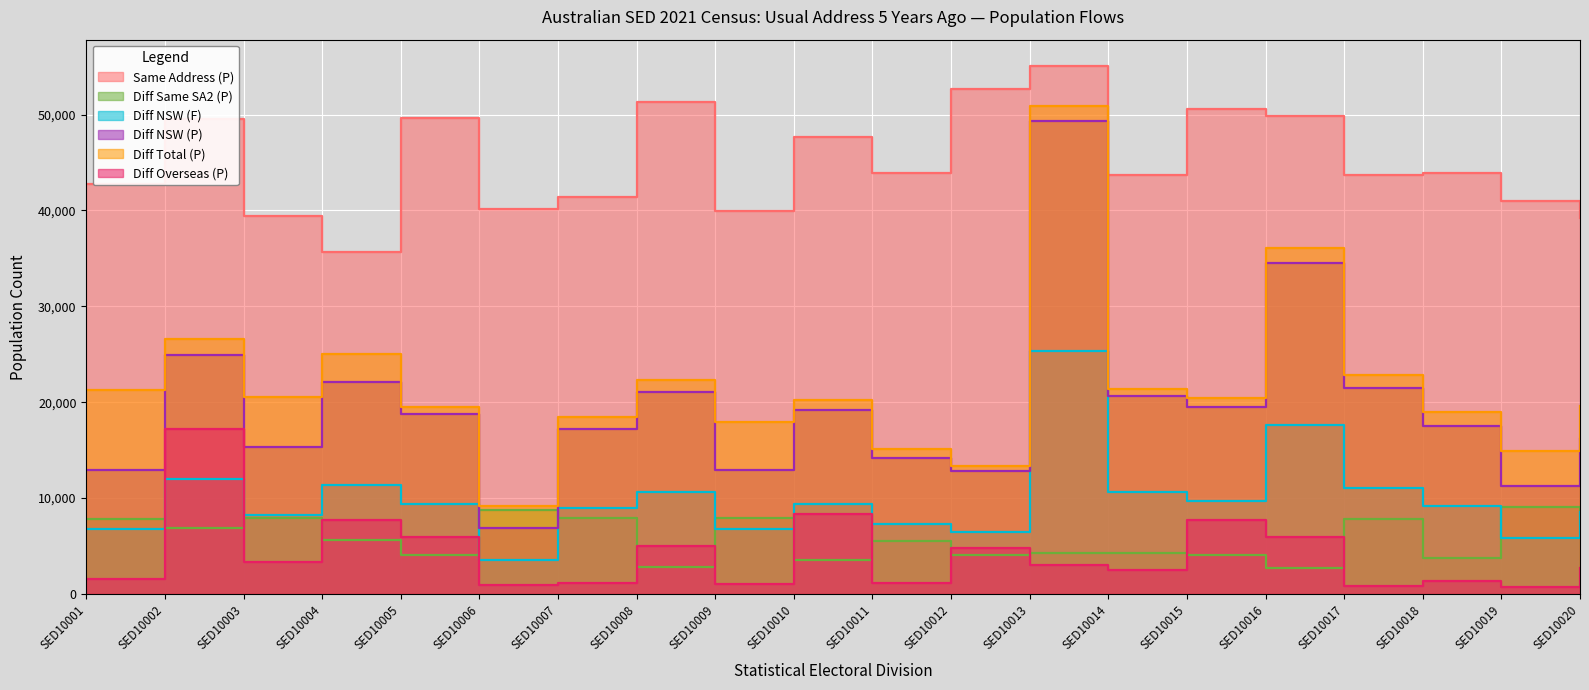

How many values in the Diff NSW (P) series are below 18769?

10